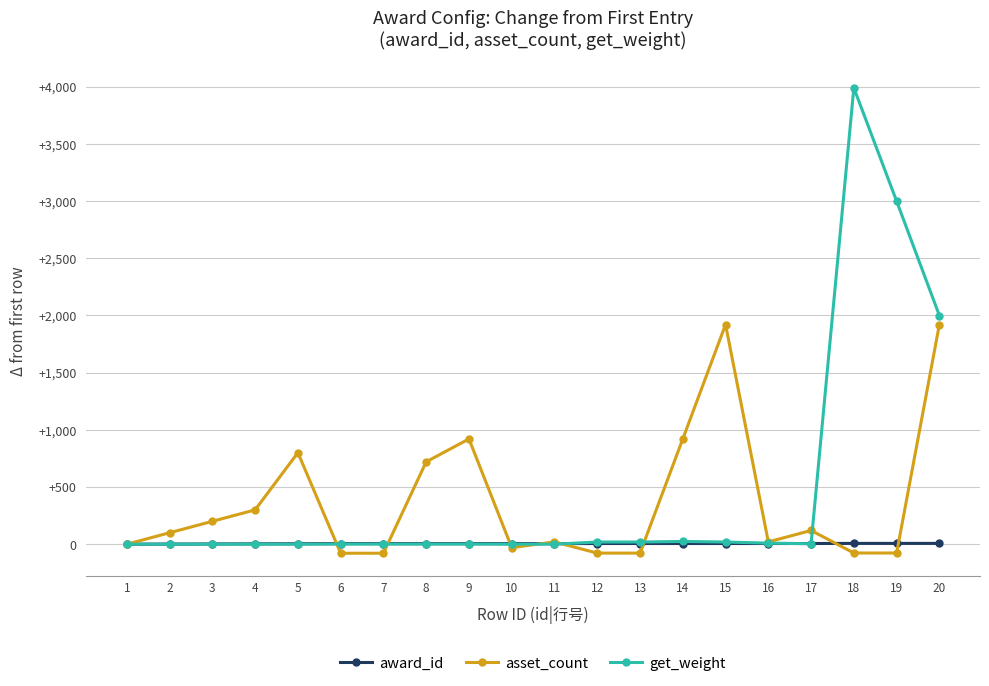

What is the minimum value shown in the chart?

-79